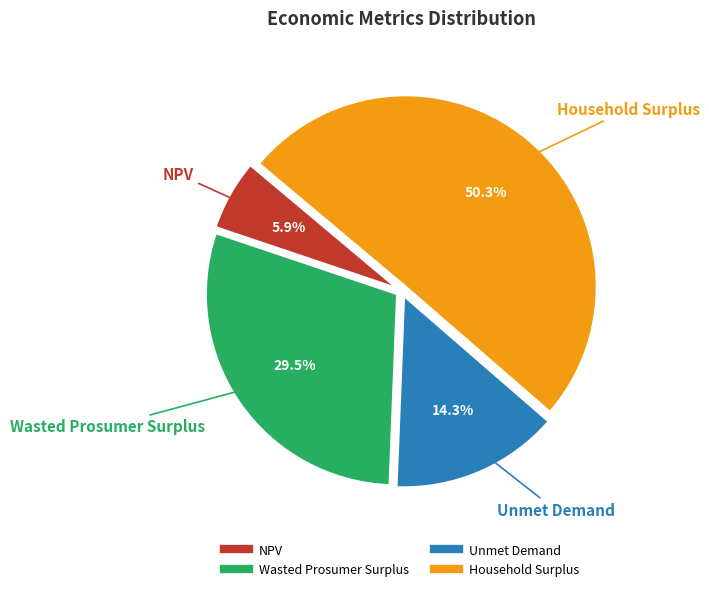

Approximately how many times larger is the value at NPV compared to Unmet Demand?

0.4